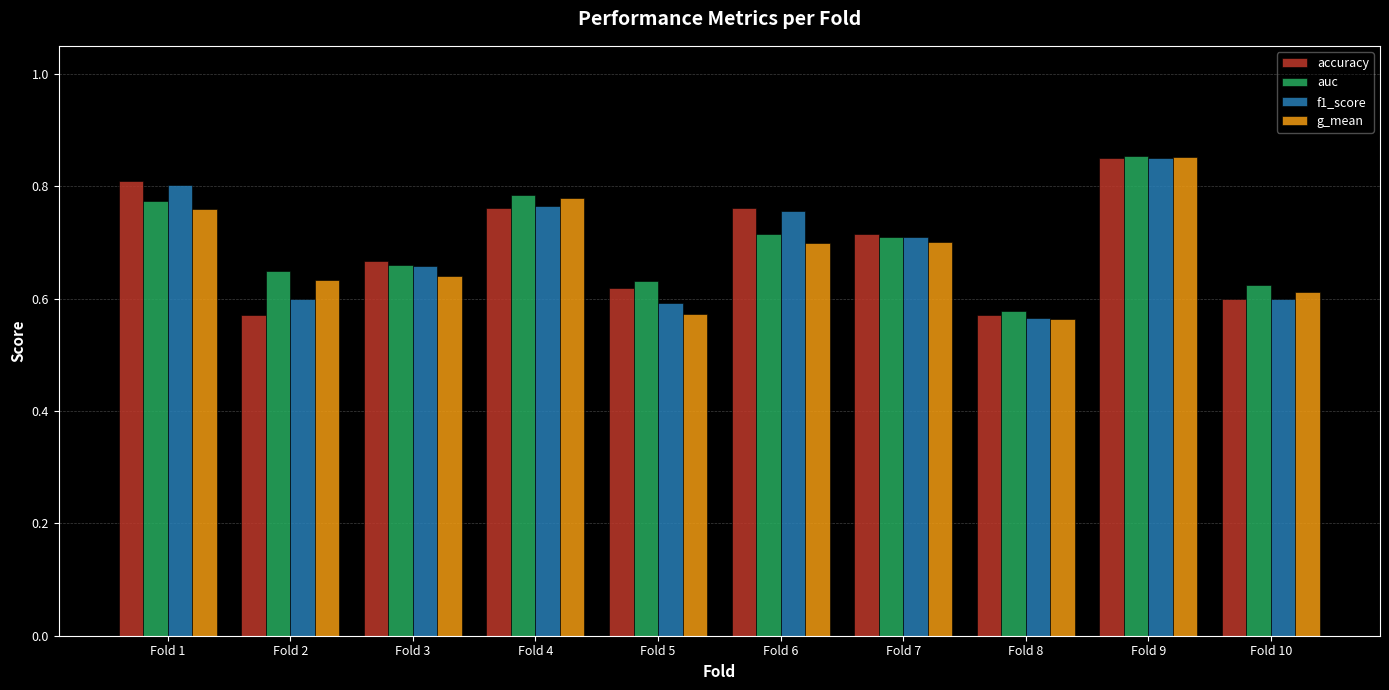

The value of auc at Fold 1 is 0.8. True or false?

True